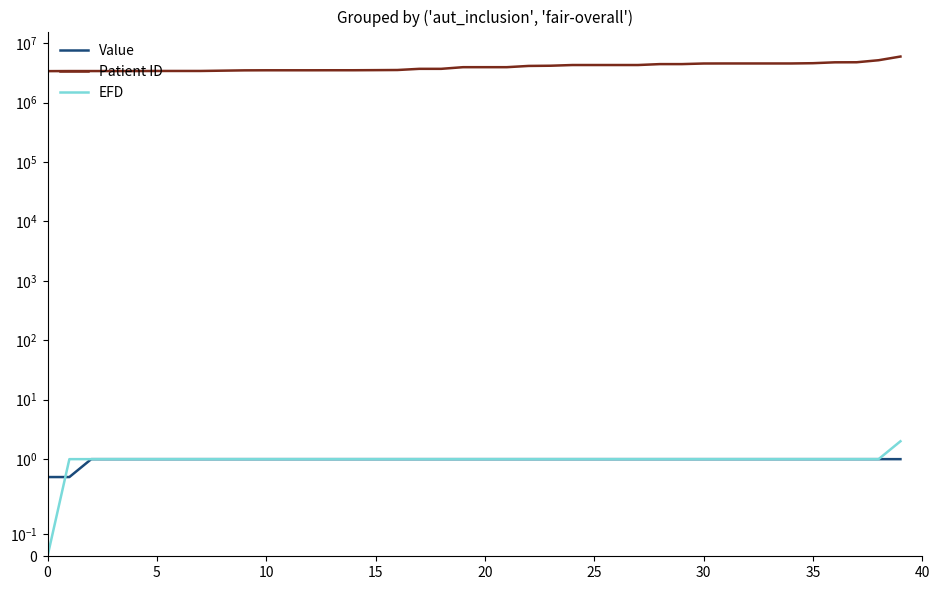

Between 35 and 38, which is larger?

38